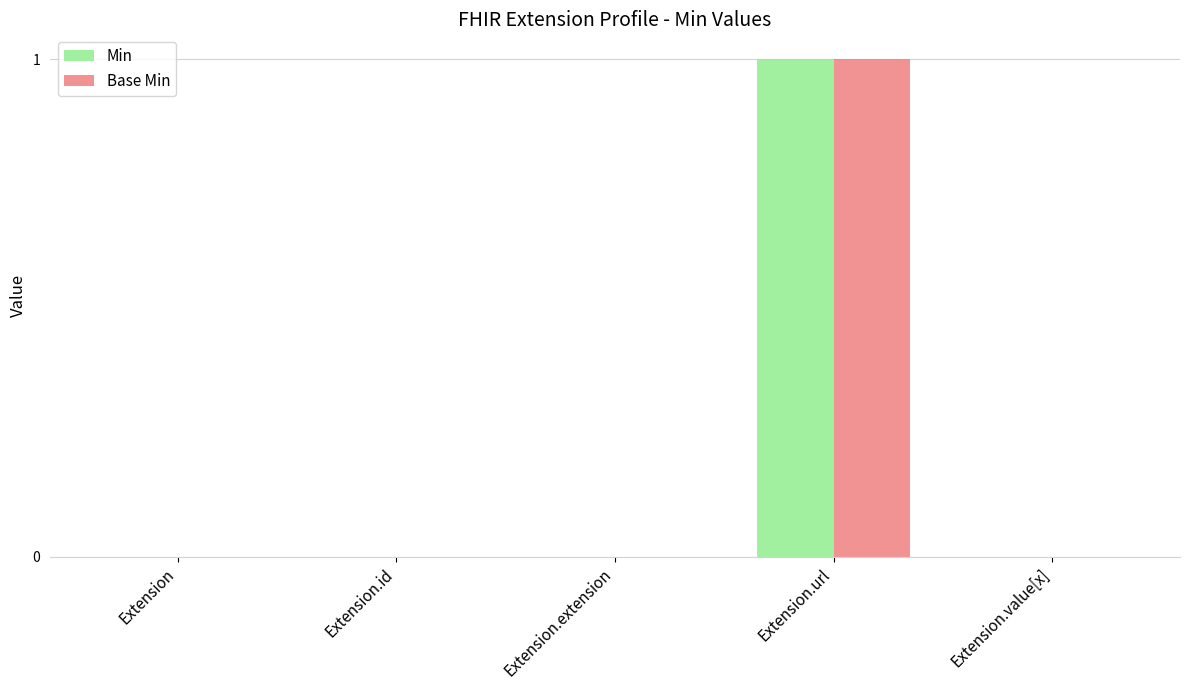

The value of Base Min at Extension.extension is 0. True or false?

True